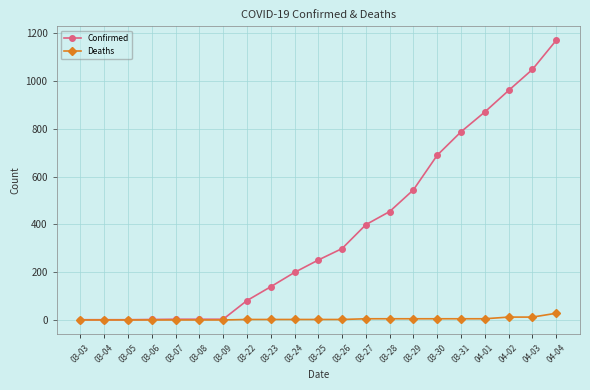

Which category has the highest value across all series?

04-04